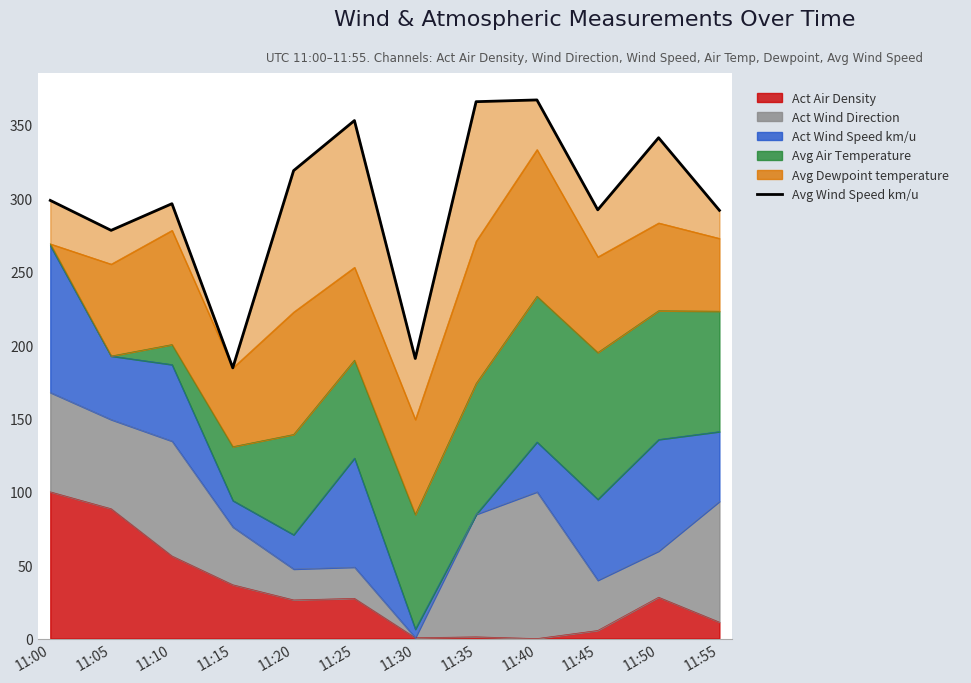

At which category does the data reach its first local valley?

11:05